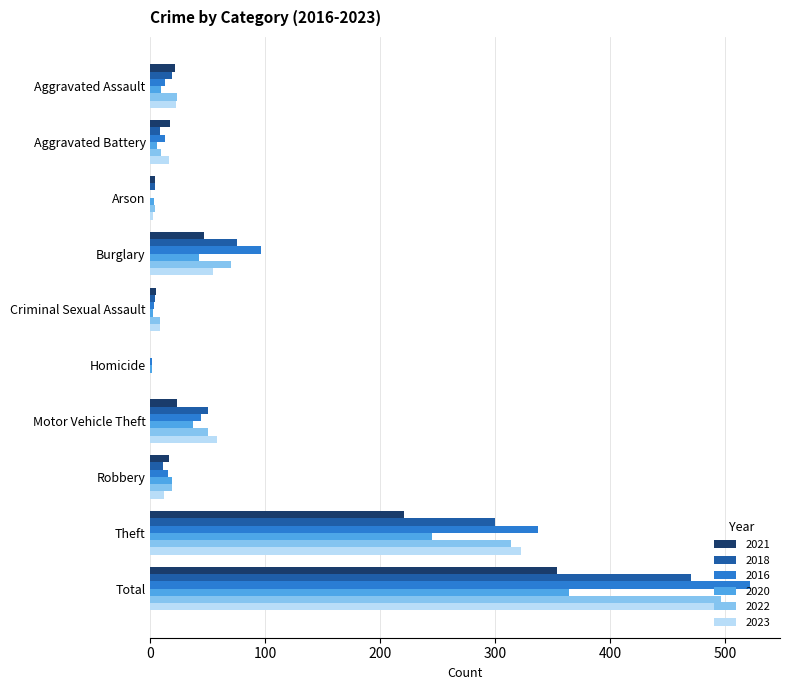

The 2016 series shows 96 at Burglary. True or false?

True